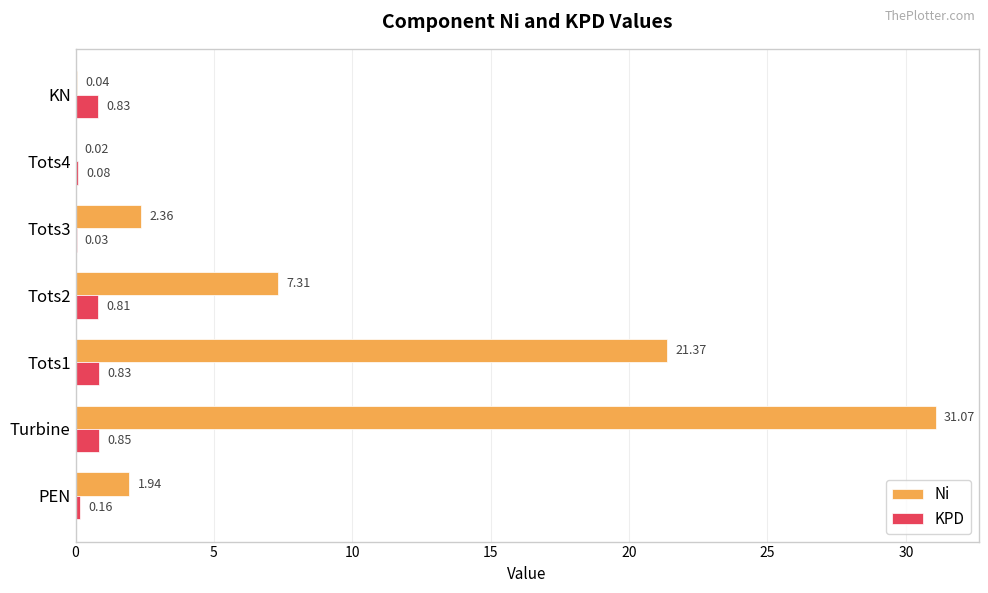

What is the sum of the KPD values at PEN and Tots1?

1.0